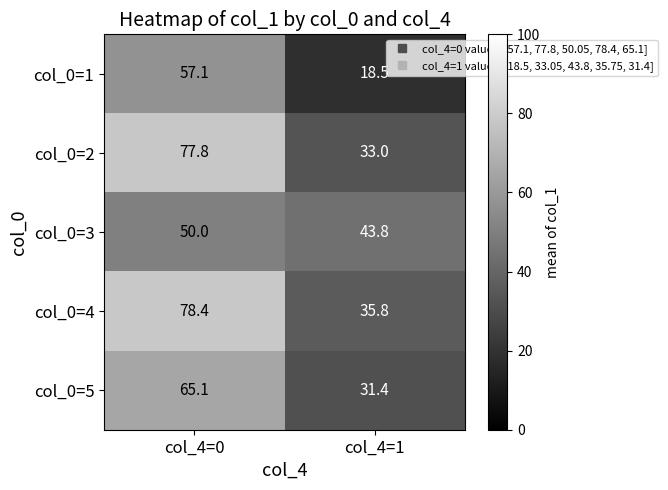

Where is col_0=2 nearest to the value 55?

col_4=1